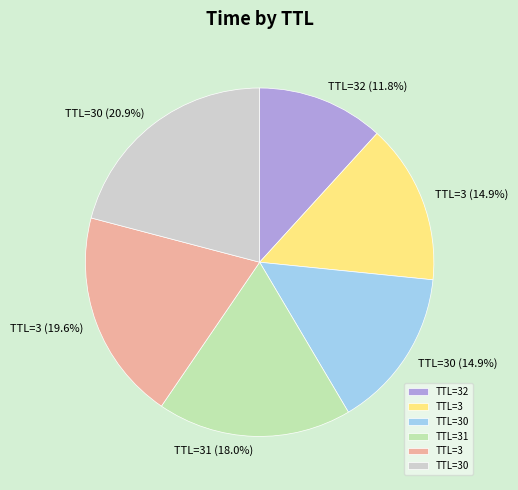

To the nearest percent, what is the difference between the largest and smallest slice percentages?

9%